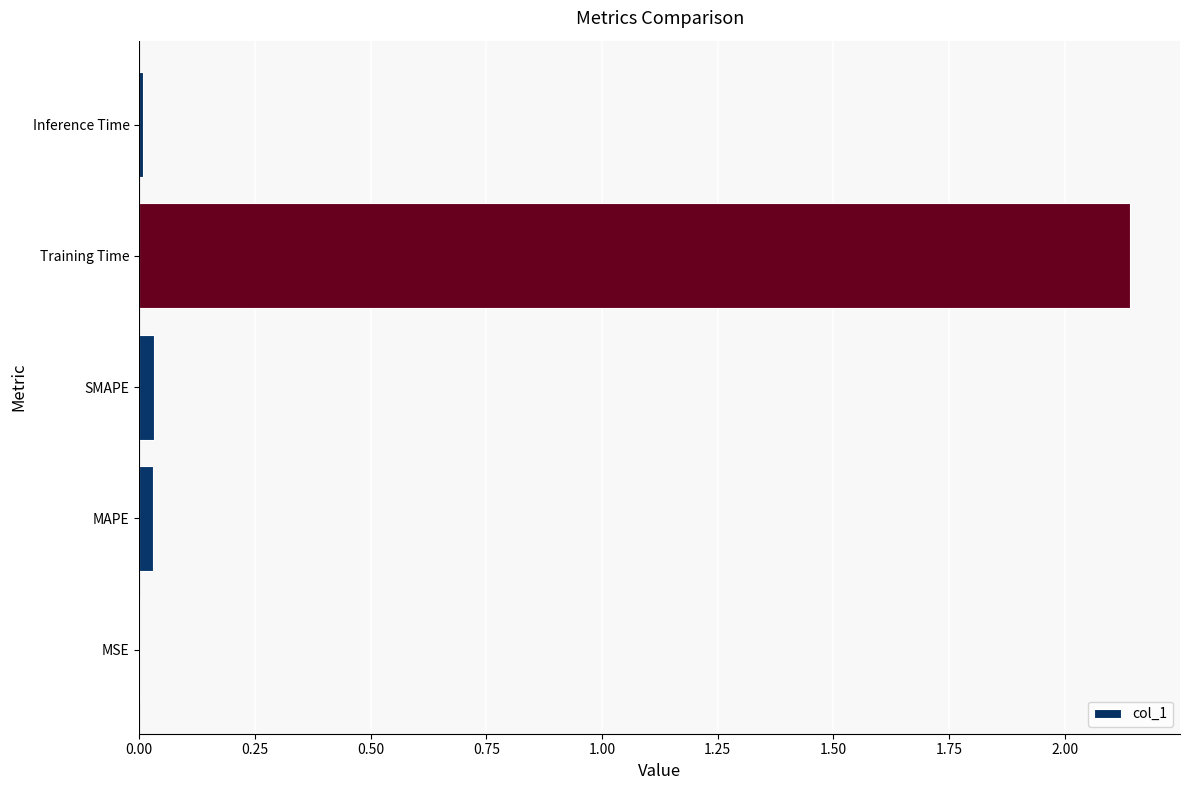

How many categories are shown in the chart?

5